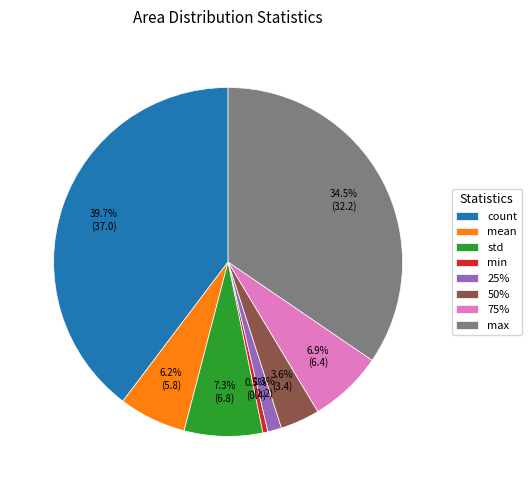

The 75% slice represents 13% of the pie. True or false?

False